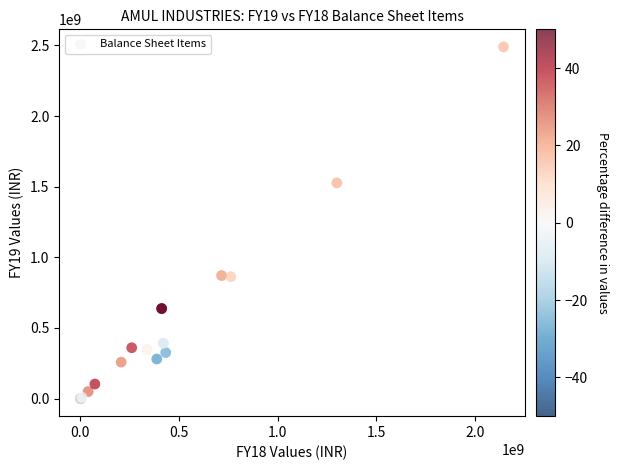

What Y value in the scatter plot is closest to 1244597835?

1526417810